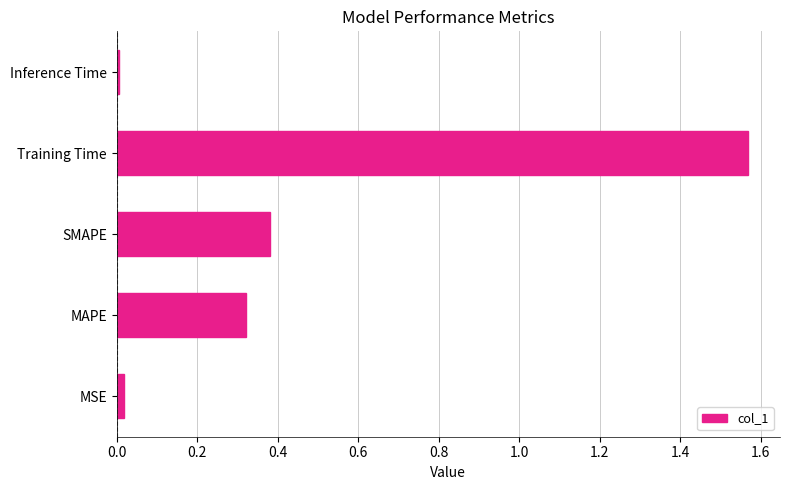

Which has a higher value, MSE or SMAPE?

SMAPE